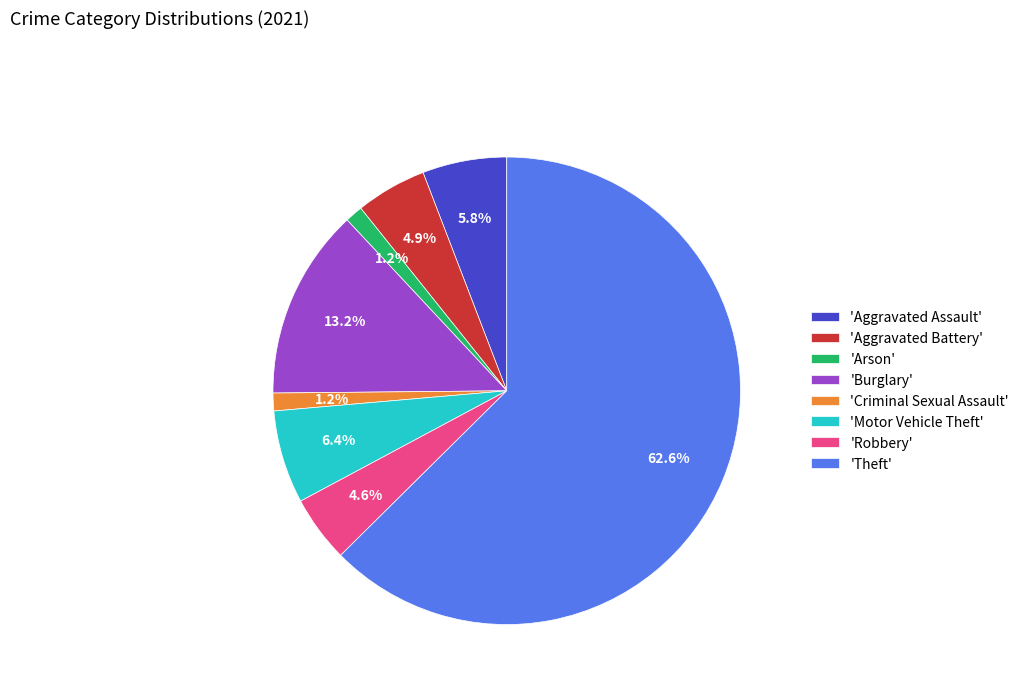

Which category has the biggest portion of the pie?

'Theft'